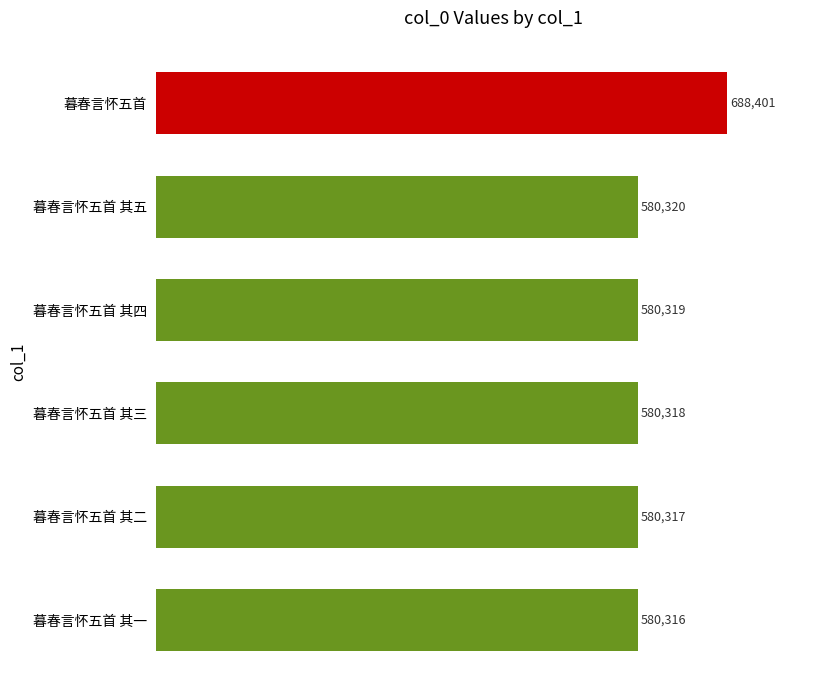

How many series are shown in this chart?

1